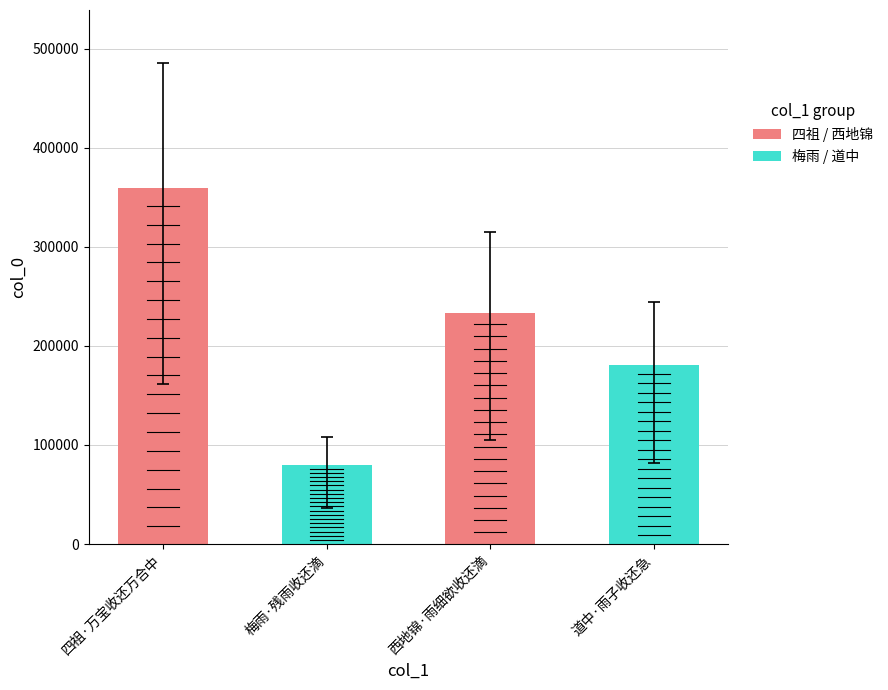

What is the minimum value shown in the chart?

80175